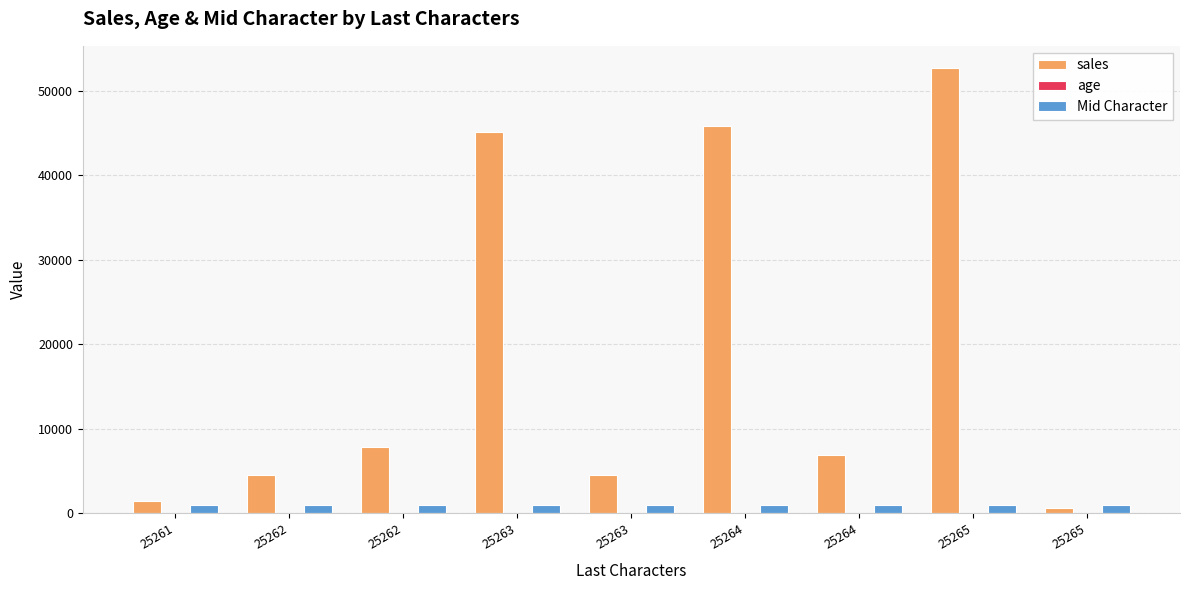

Reading left to right, list all the values displayed in this chart.

sales: 25261=1524	25262=4584	25262=7845	25263=45152	25263=4596	25264=45852	25264=6935	25265=52654	25265=584
age: 25261=10	25262=52	25262=45	25263=85	25263=69	25264=65	25264=52	25265=63	25265=45
Mid Character: 25261=1001	25262=1002	25262=1001	25263=1002	25263=1001	25264=1002	25264=1001	25265=1002	25265=1001